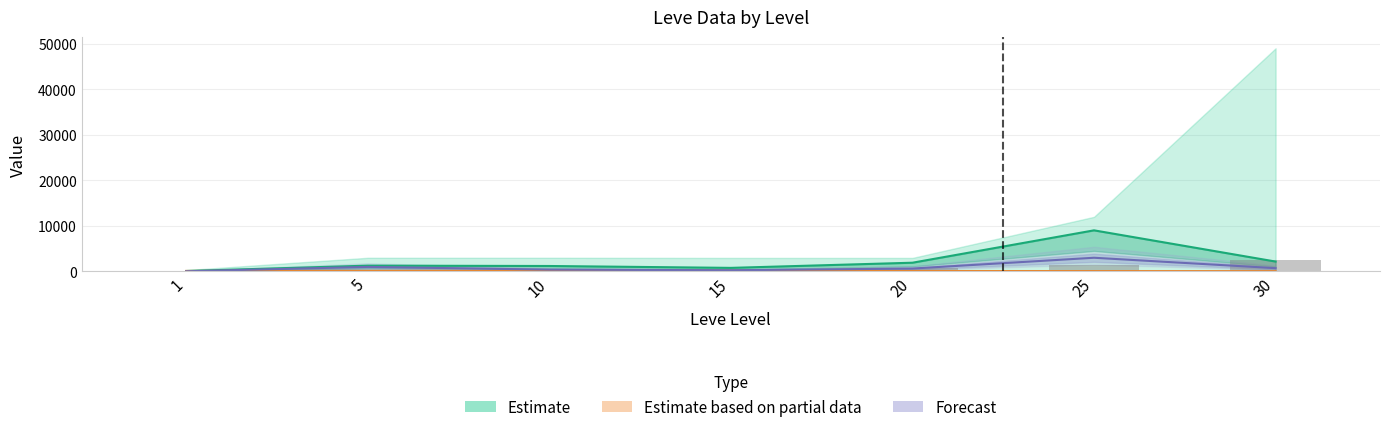

Is it true that LevePriceNQ equals 741.7 at 30?

False